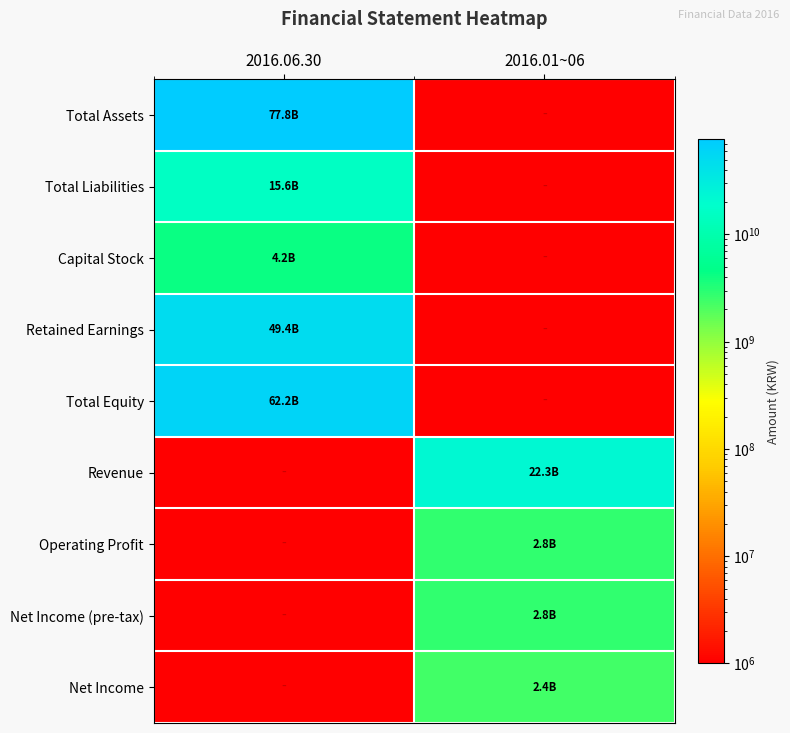

Which series changed the most between 2016.06.30 and 2016.01~06?

Total Assets